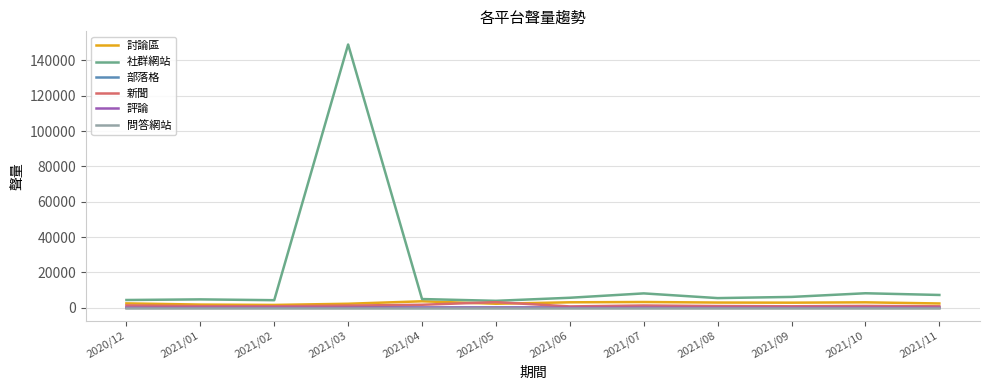

What is the difference between the maximum and minimum values in the 部落格 series?

331